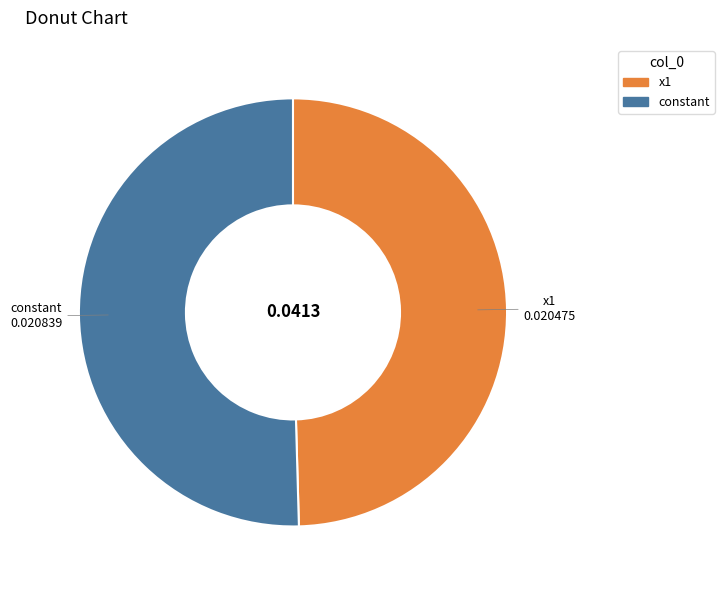

Do constant and x1 together represent more than half of the pie?

Yes